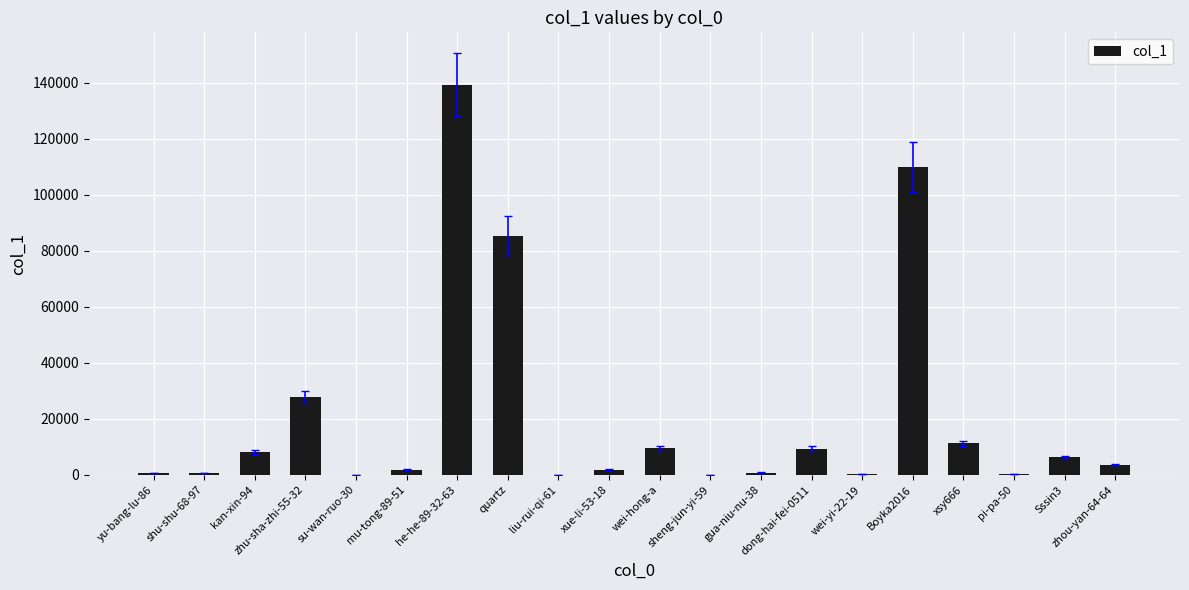

Are the bars grouped side by side (vs. stacked)?

No